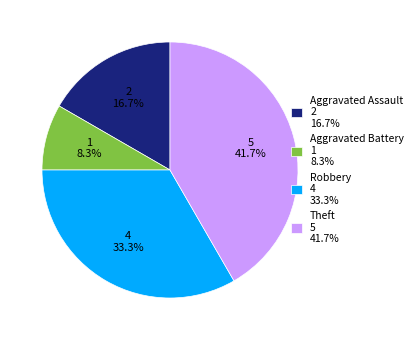

How much of the chart is everything except Aggravated Assault 2 16.7%?

83.3%